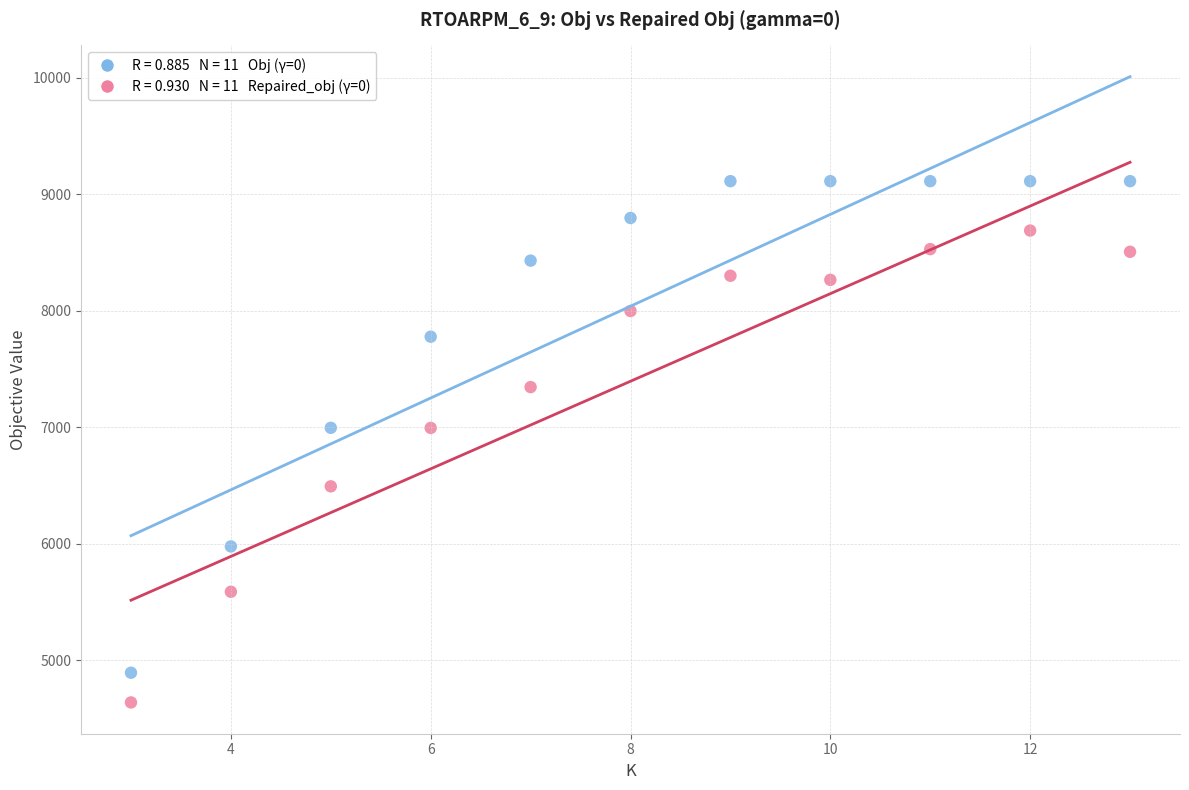

Across all data points, what is the range of X values (max minus min)?

10.0